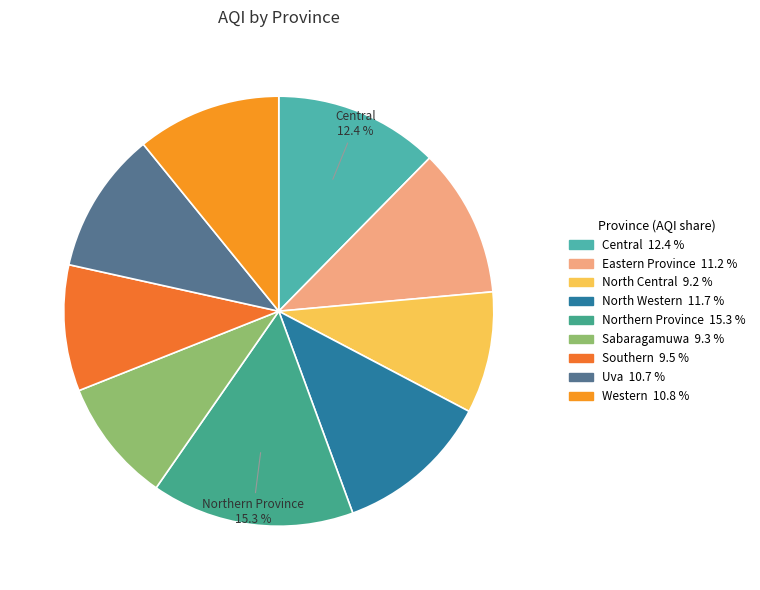

Rank the categories by value from highest to lowest.

Northern Province, Central, North Western, Eastern Province, Western, Uva, Southern, Sabaragamuwa, North Central